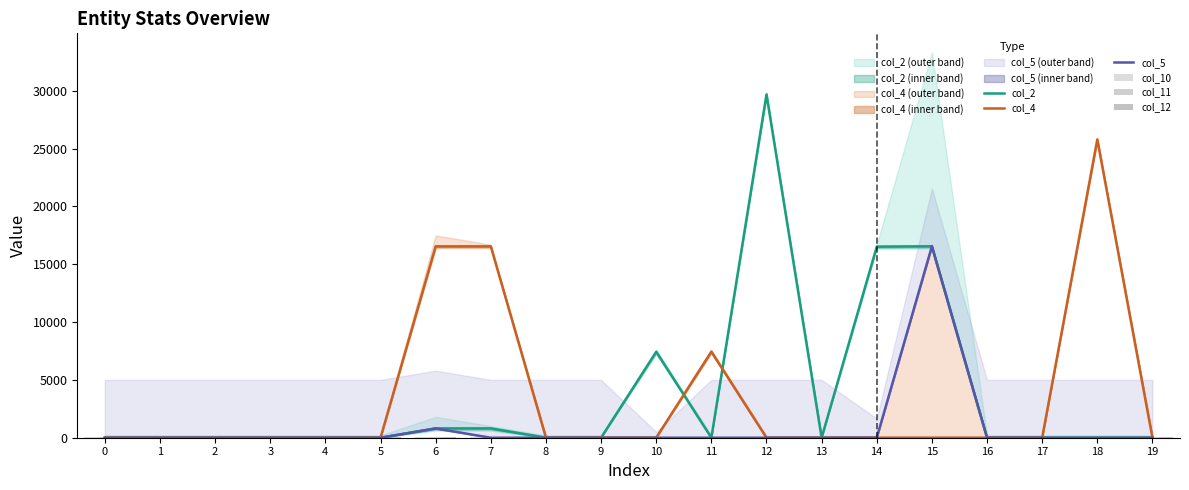

What is the total value across all series at 8?

300